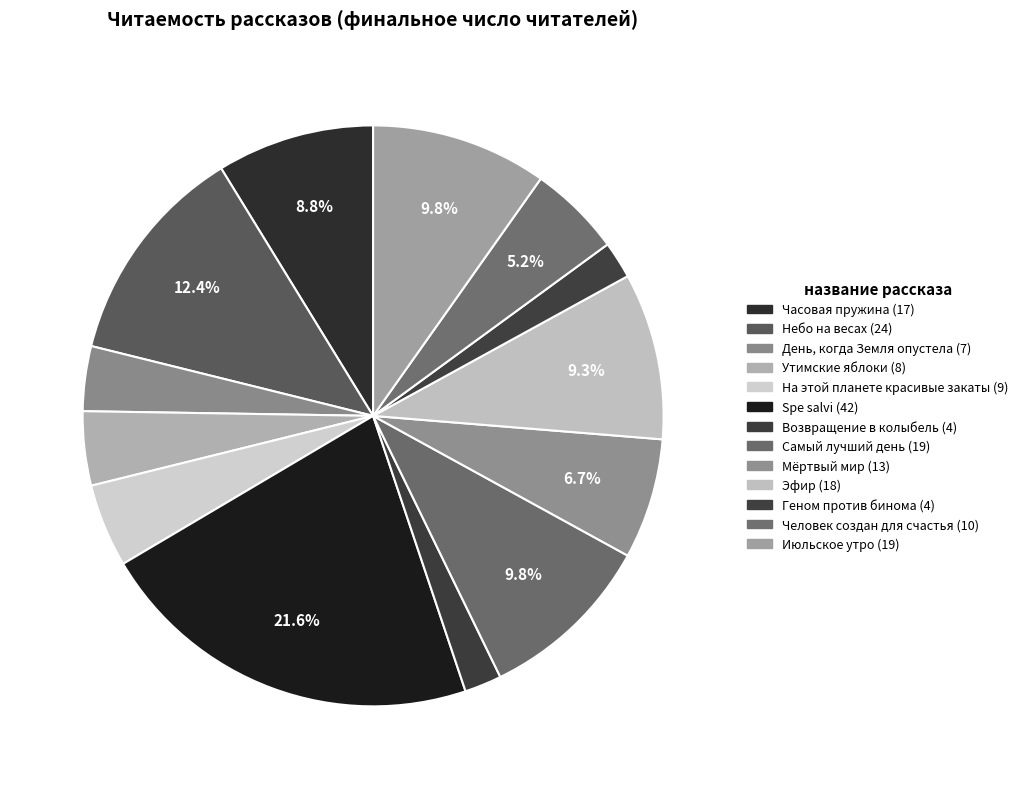

How many segments does this pie chart have?

13